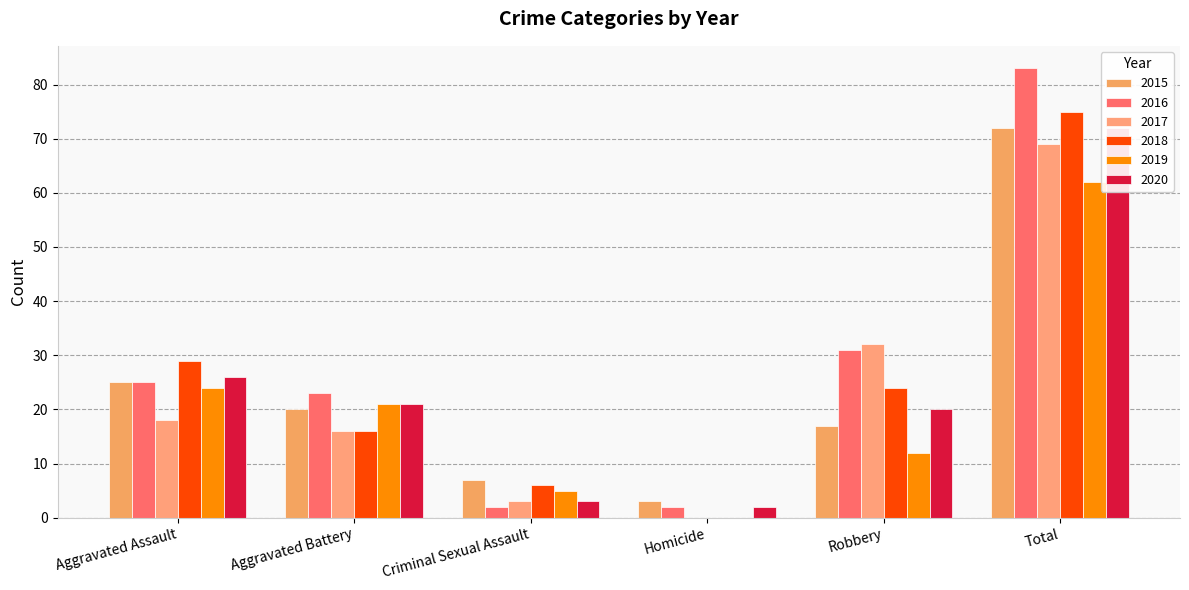

What is the spread (max minus min) of values at Homicide?

3